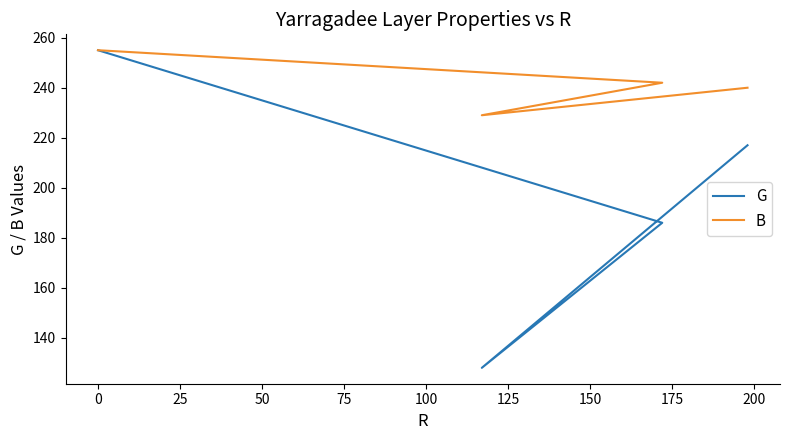

Reading left to right, what are all the values shown in this chart?

G: 255	186	128	217
B: 255	242	229	240